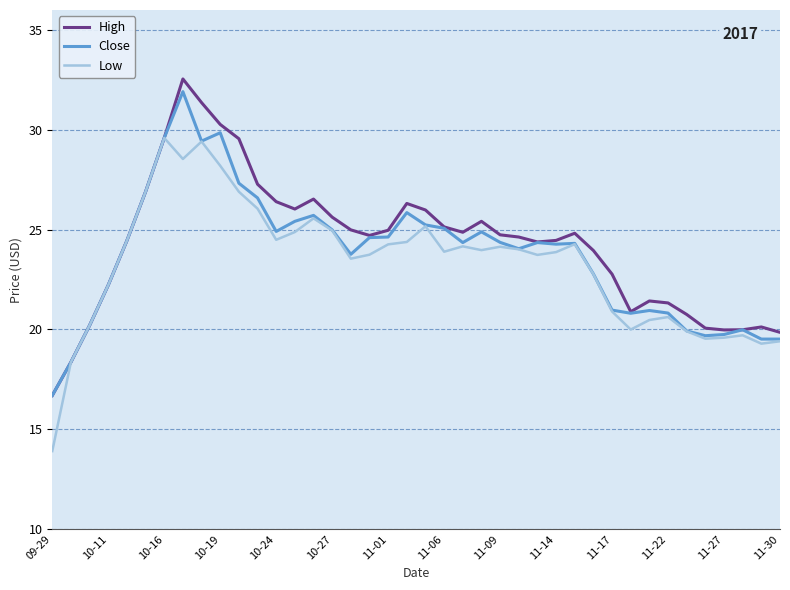

What is the minimum value for High?

16.7